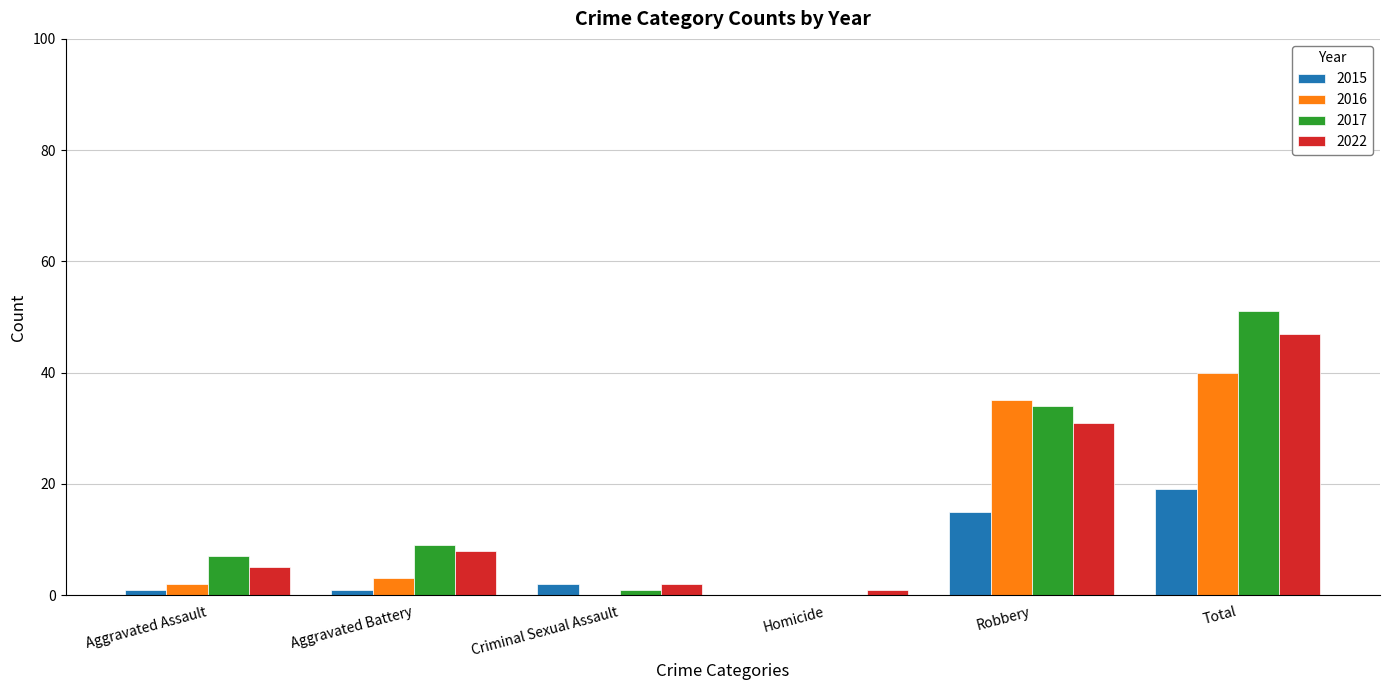

Where is 2015 nearest to the value 9?

Robbery